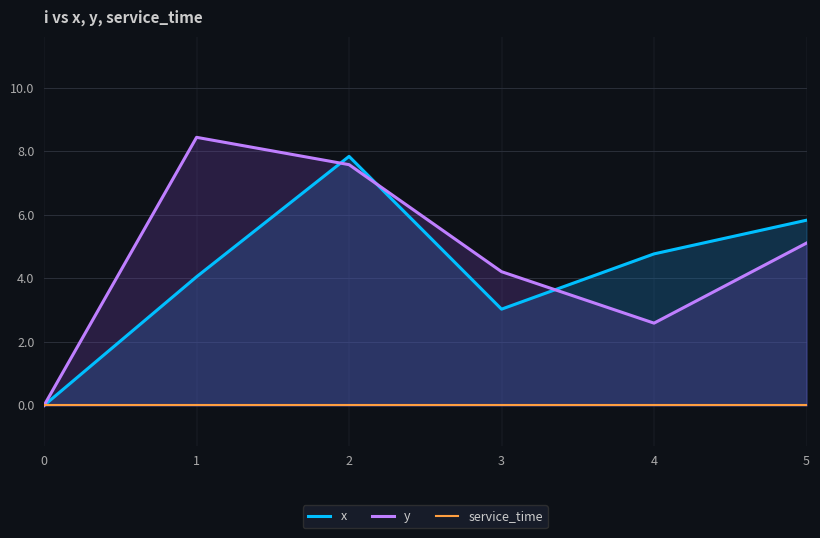

Which series has the widest spread of values?

y